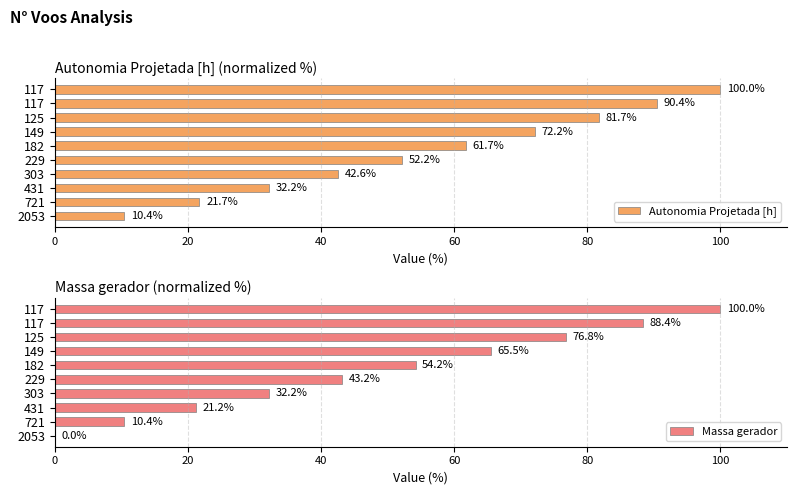

True or false: Massa gerador has a value of 6.3 at 721.

False